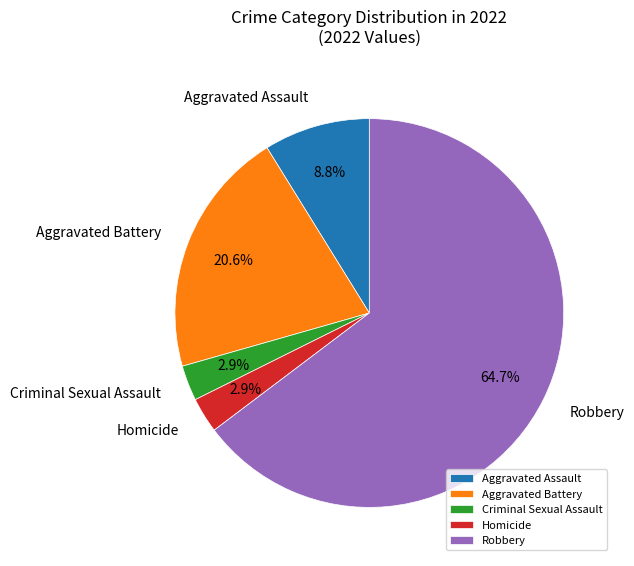

Which has a higher value, Aggravated Assault or Criminal Sexual Assault?

Aggravated Assault